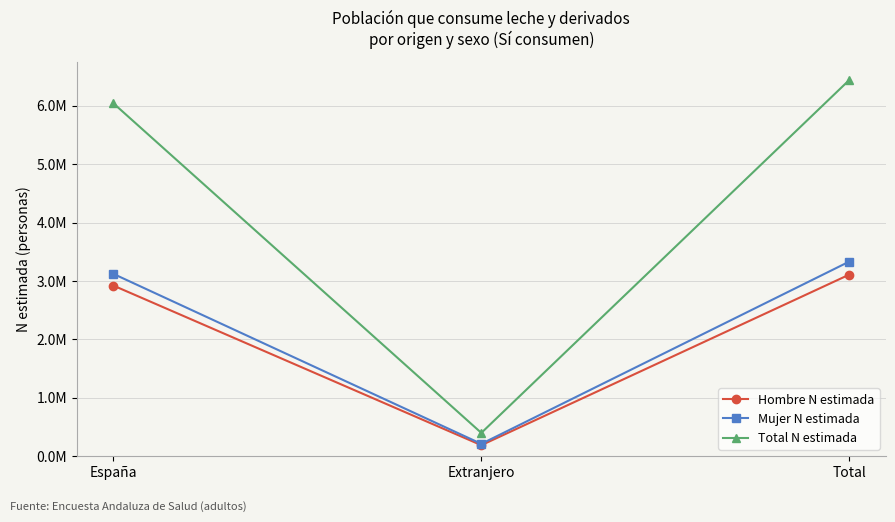

At which category is the sum across all series the highest?

Total